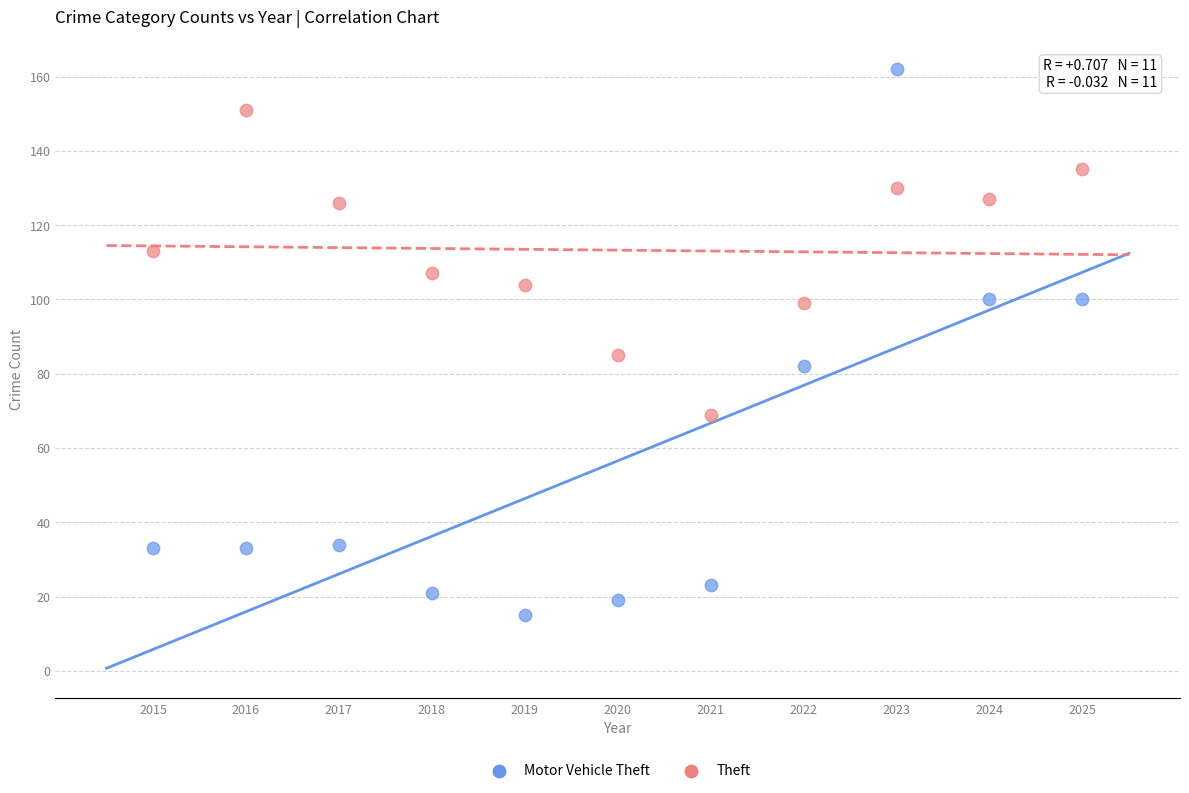

Which series reaches the maximum Y coordinate?

Motor Vehicle Theft